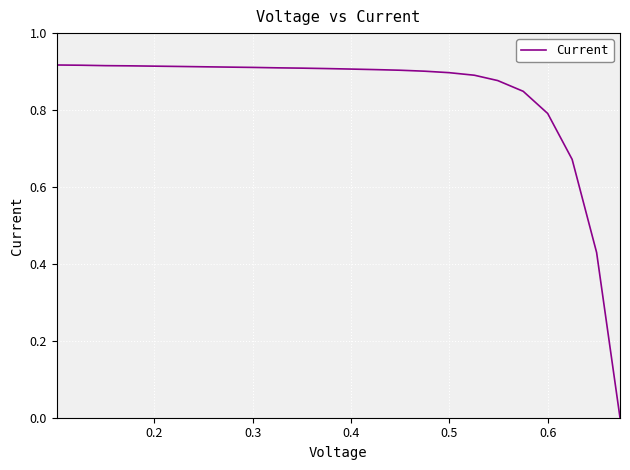

Is this an area chart (filled region under the line)?

No